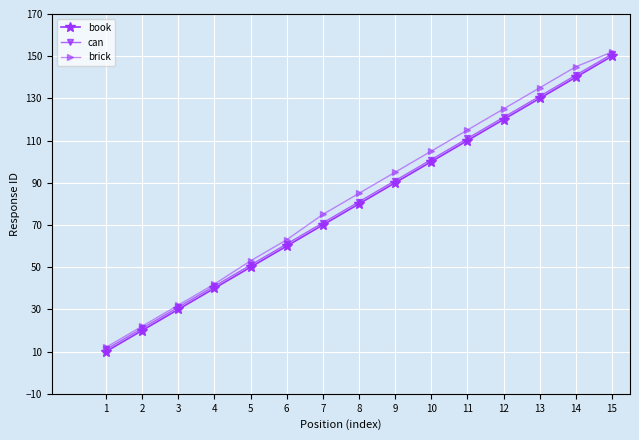

List the series in order of their overall mean, highest first.

brick, can, book